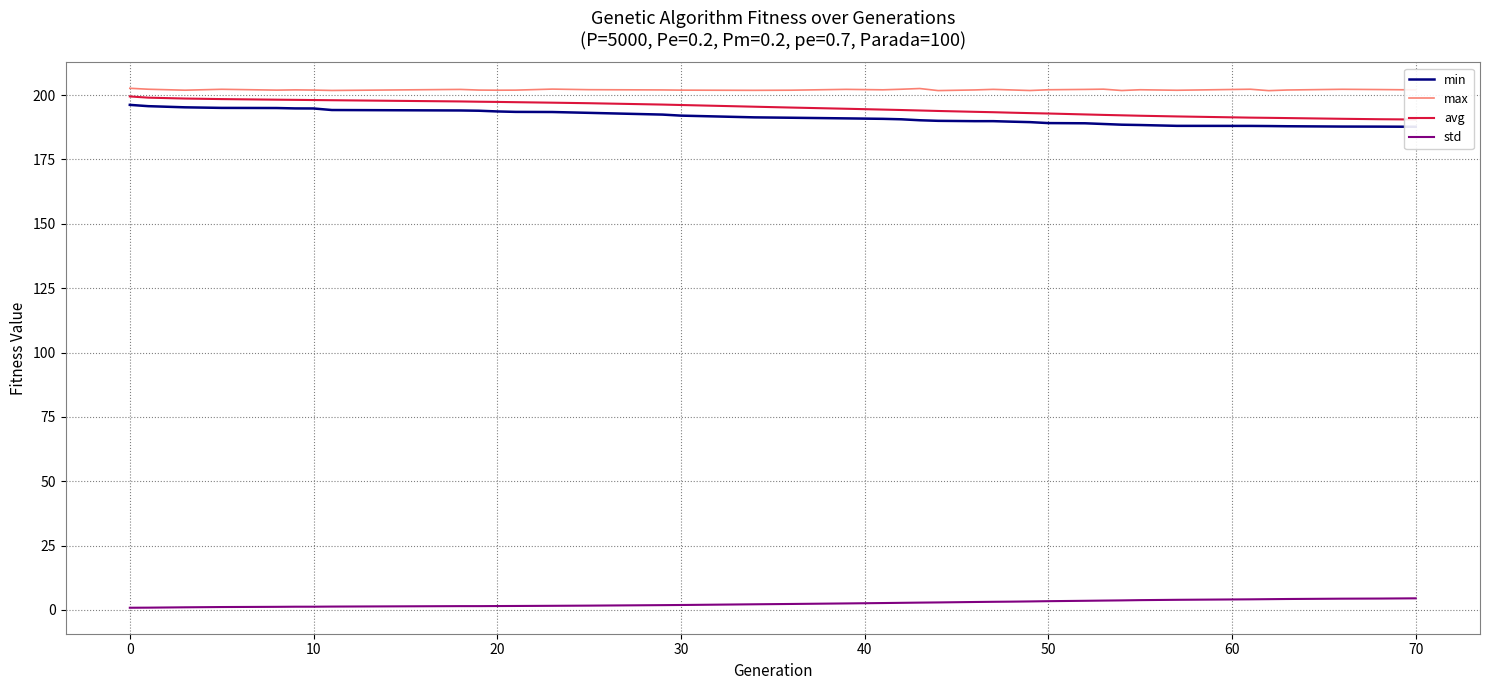

True or false: max and std cross at least once.

False